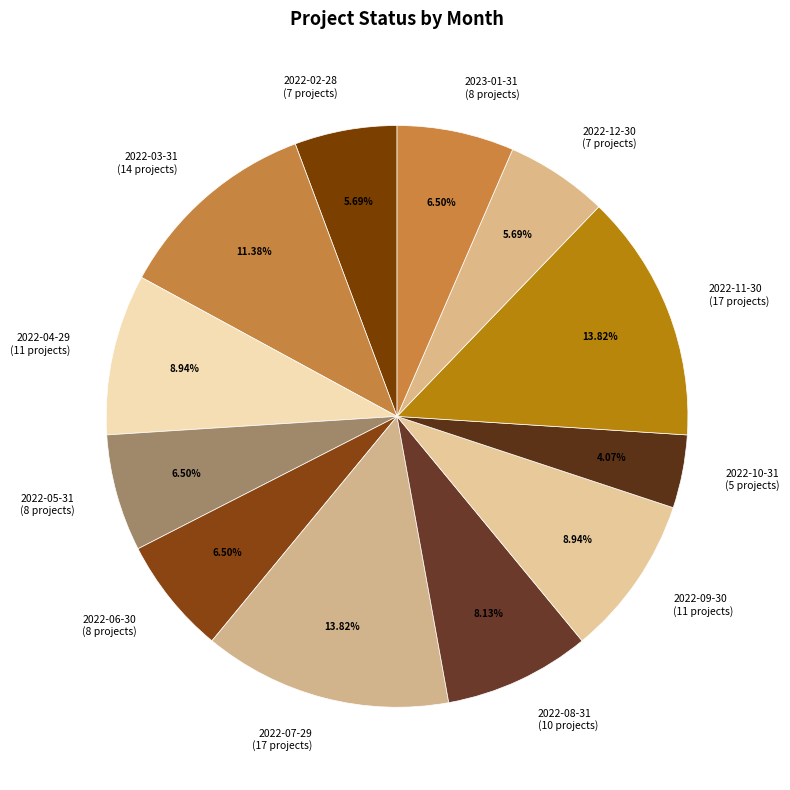

What percentage is the 2022-08-31 slice, to the nearest percent?

8%